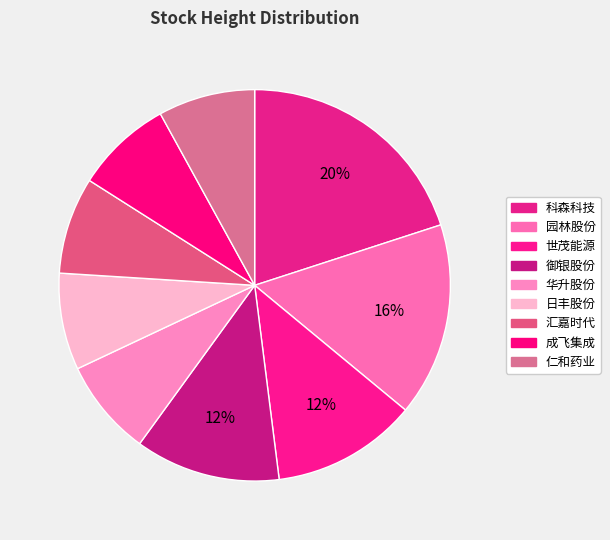

What portion of the pie excludes 日丰股份?

92.0%